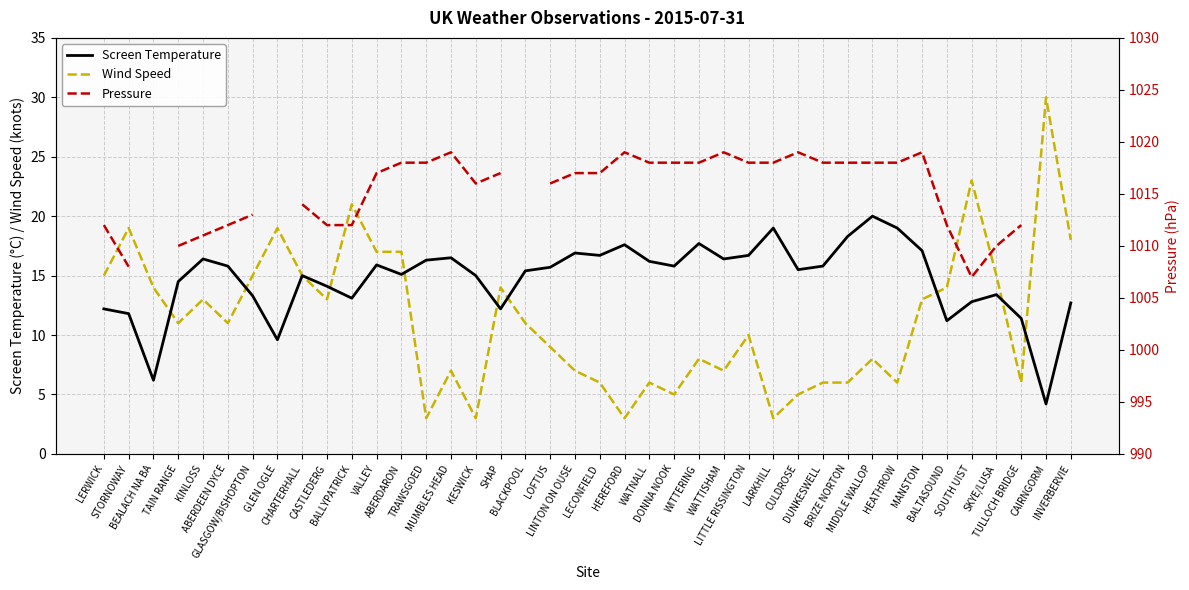

What is the spread (max minus min) of values at CHARTERHALL?

999.0